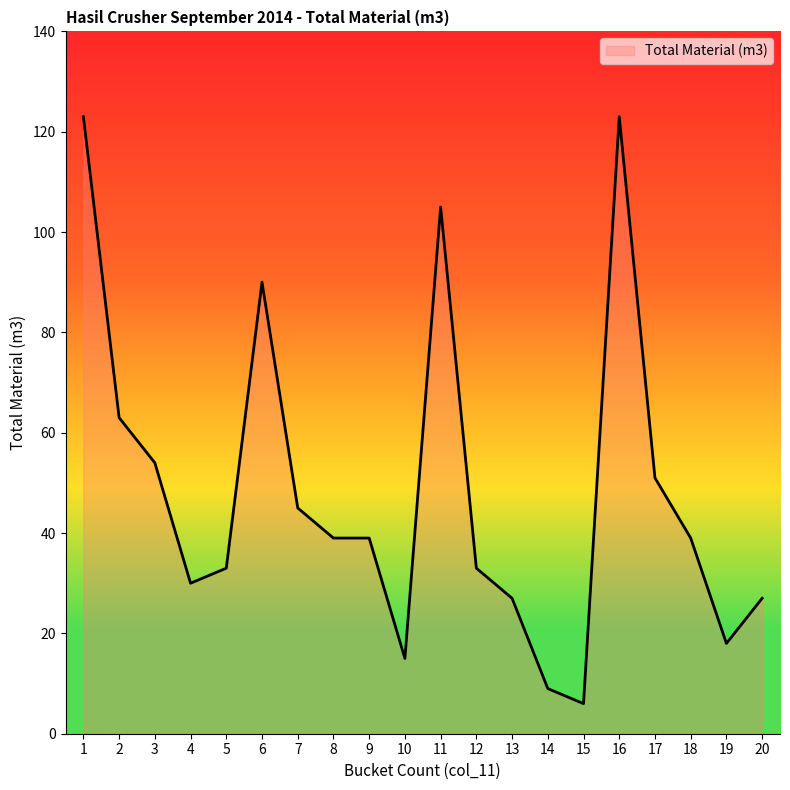

At which label is the value closest to 64?

2